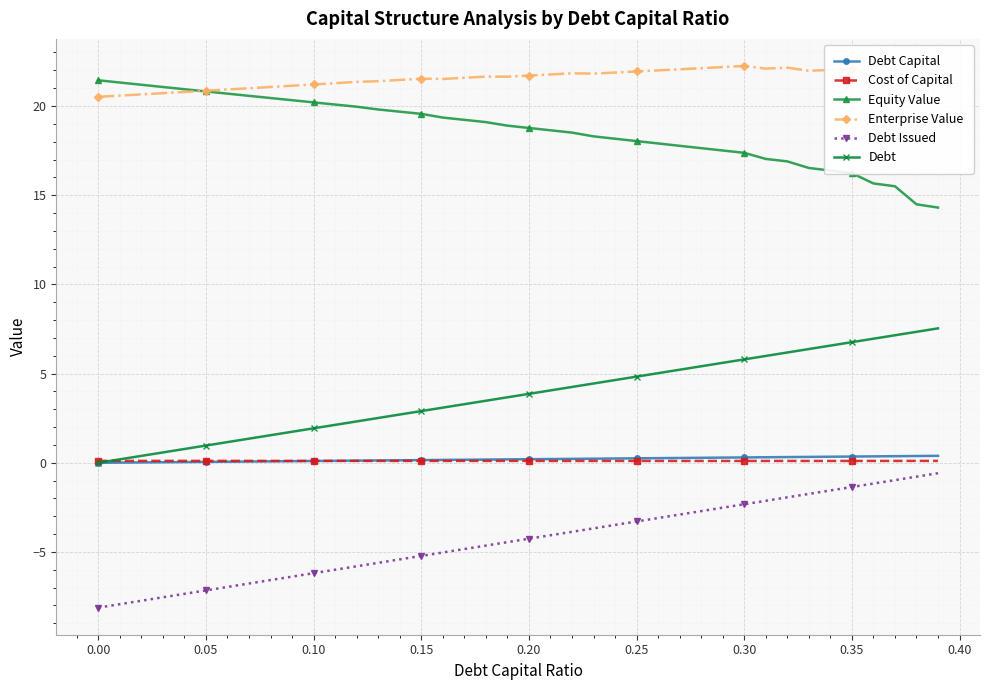

True or false: Enterprise Value and Cost of Capital intersect in this chart.

False